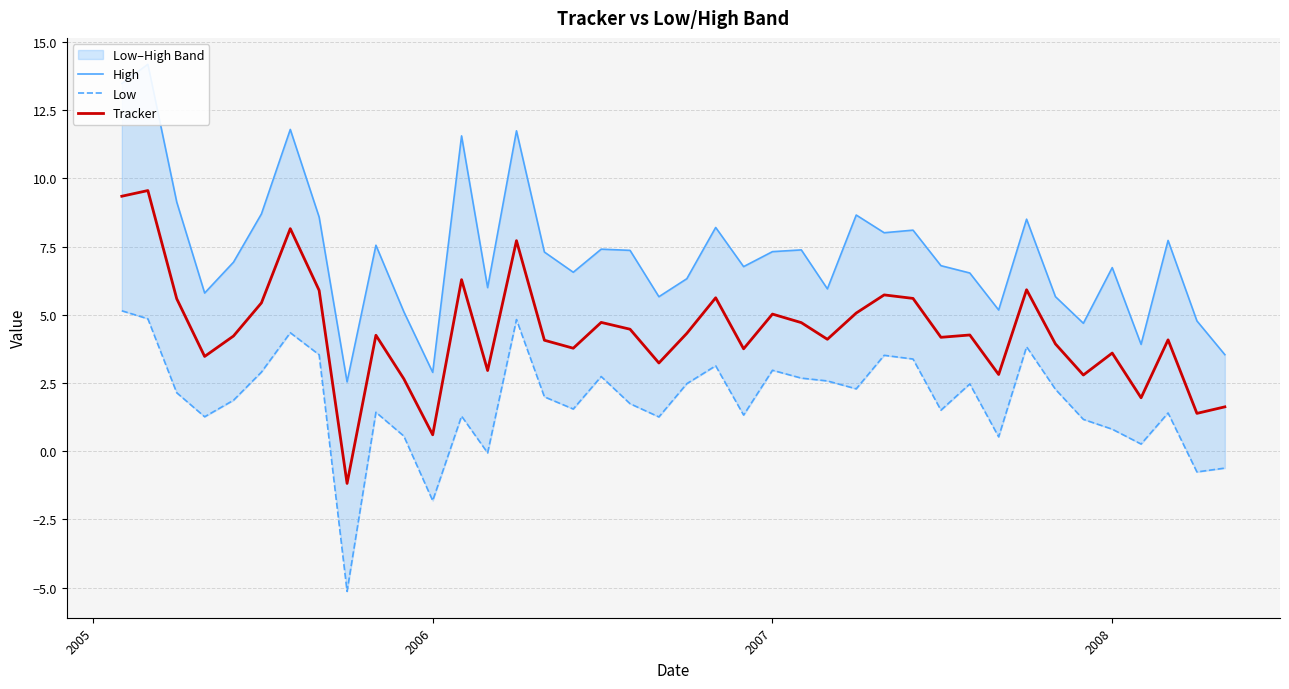

The Tracker series shows 5.0 at 2007. True or false?

True